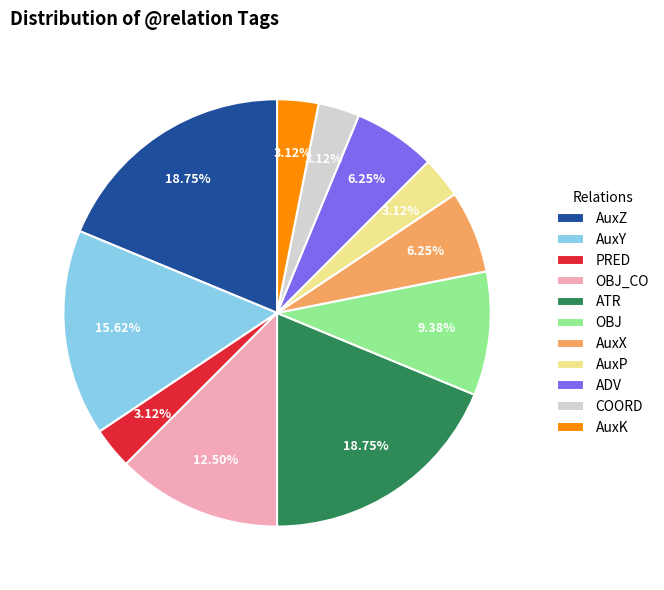

To the nearest percent, what is the average slice percentage?

9%